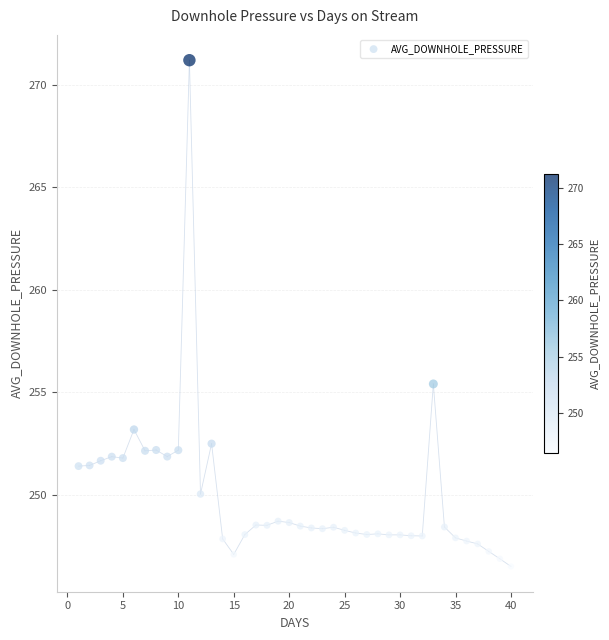

What Y value in the scatter plot is closest to 258?

255.4